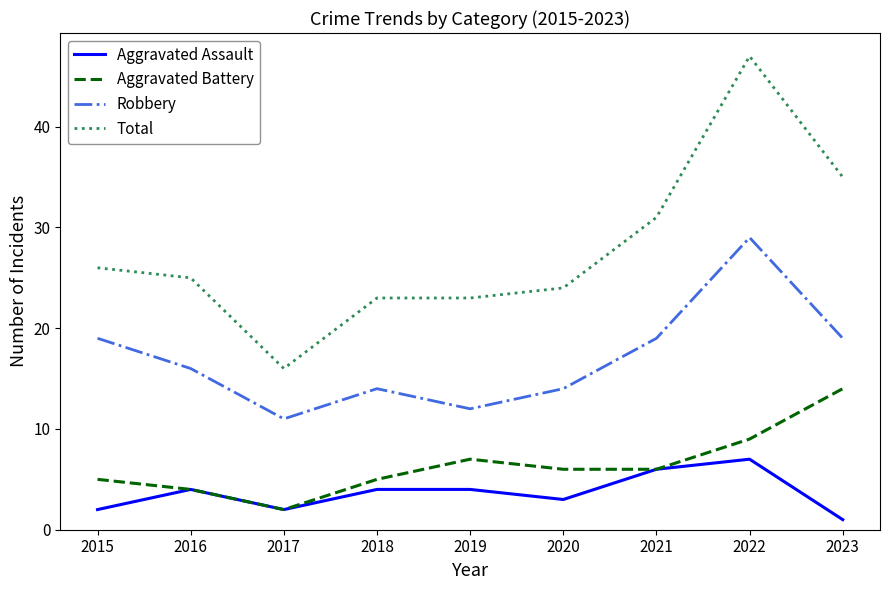

What is the minimum value shown in the chart?

1